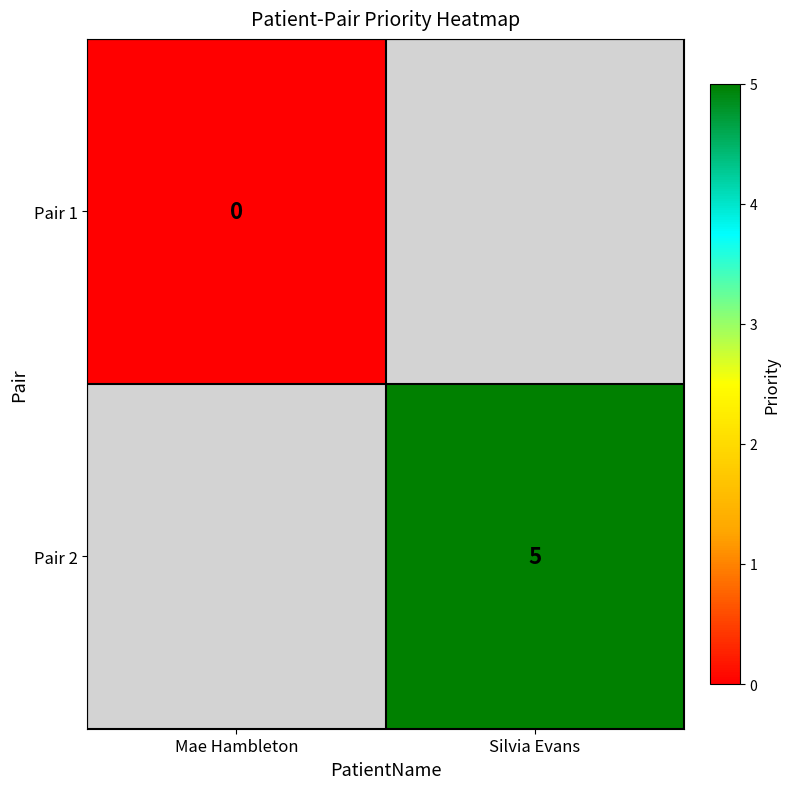

The Pair 2 series shows 7 at Silvia Evans. True or false?

False